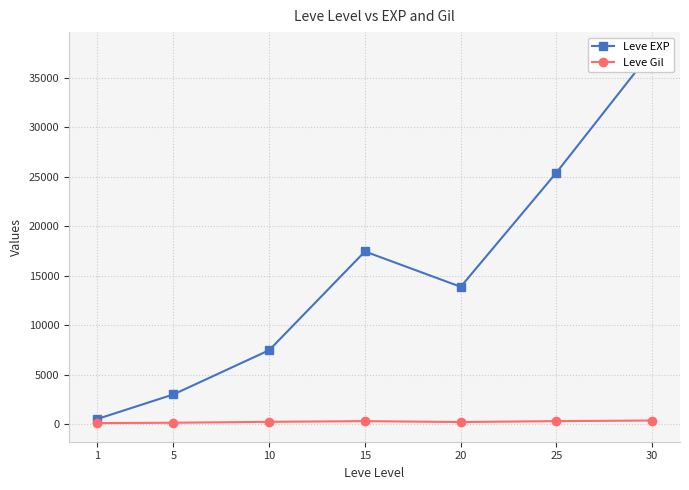

What is the difference between the Leve EXP values at 15 and 1?

16934.8